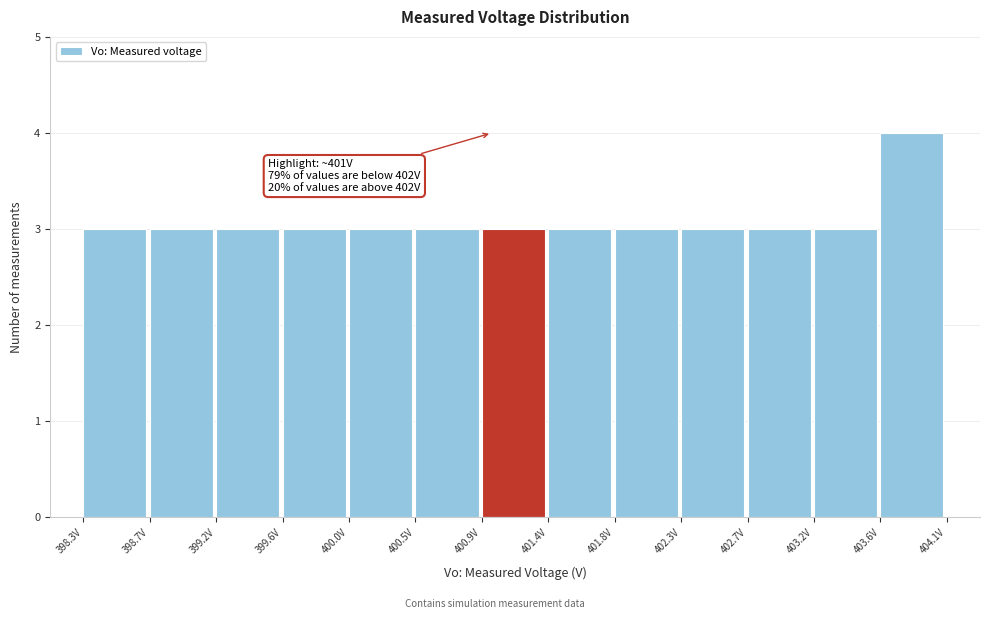

Which range on the x-axis has the tallest bar?

403.60 to 404.05